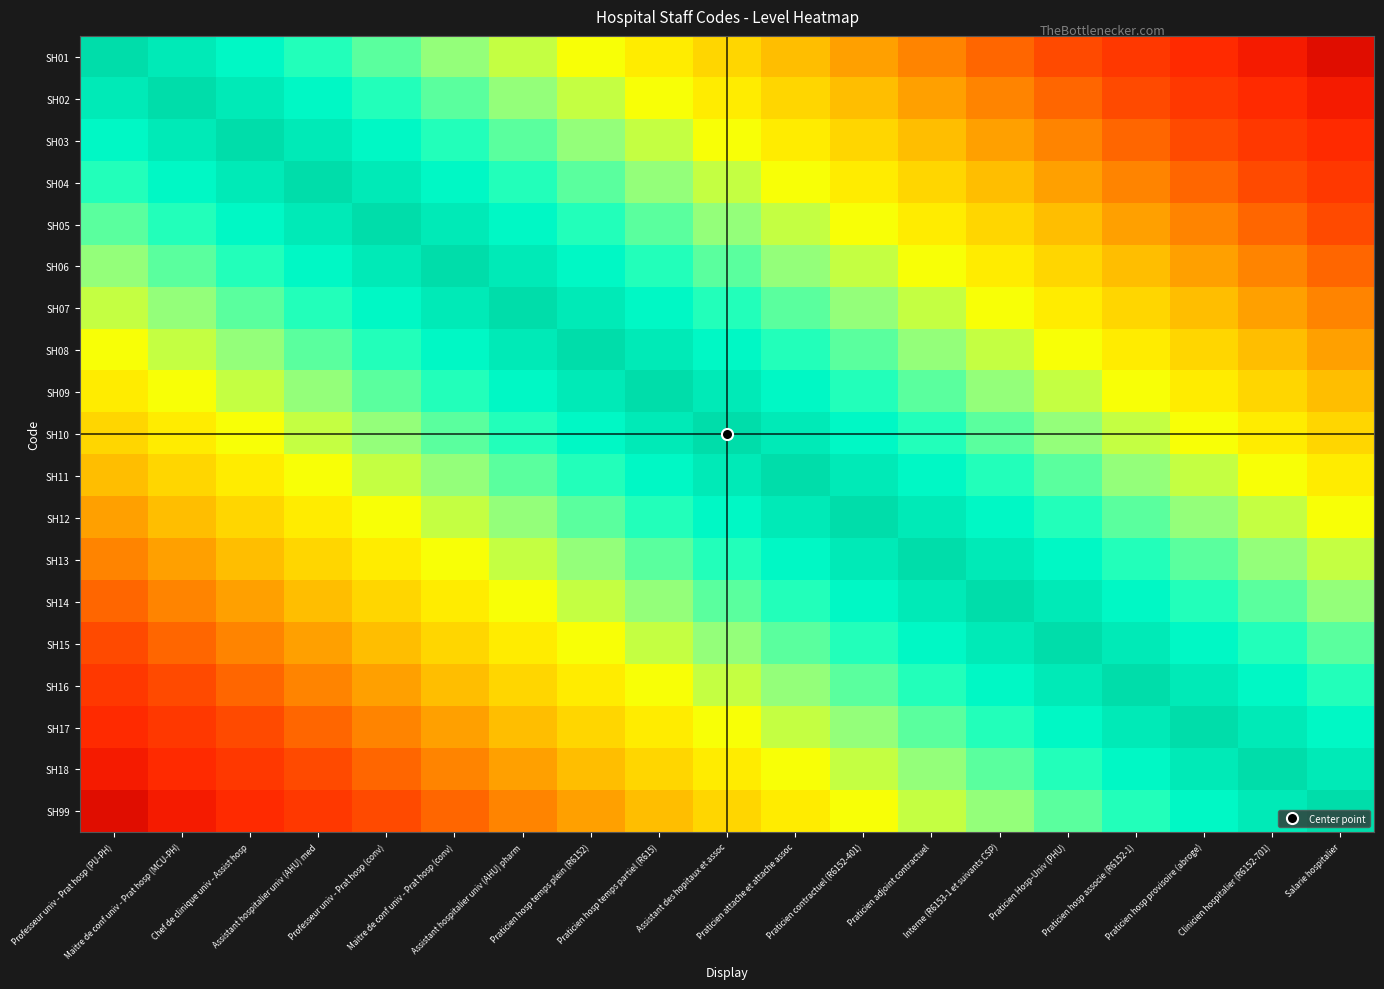

Reading left to right, extract all data points from this chart.

SH01: Professeur univ - Prat hosp (PU-PH)=1.0	Maitre de conf univ - Prat hosp (MCU-PH)=0.9	Chef de clinique univ - Assist hosp=0.9	Assistant hospitalier univ (AHU) med=0.8	Professeur univ - Prat hosp (conv)=0.8	Maitre de conf univ - Prat hosp (conv)=0.7	Assistant hospitalier univ (AHU) pharm=0.7	Praticien hosp temps plein (R6152)=0.6	Praticien hosp temps partiel (R615)=0.6	Assistant des hopitaux et assoc=0.5	Praticien attache et attache assoc=0.5	Praticien contractuel (R6152-401)=0.4	Praticien adjoint contractuel=0.4	Interne (R6153-1 et suivants CSP)=0.3	Praticien Hosp-Univ (PHU)=0.3	Praticien hosp associe (R6152-1)=0.2	Praticien hosp provisoire (abroge)=0.2	Clinicien hospitalier (R6152-701)=0.1	Salarie hospitalier=0.1
SH02: Professeur univ - Prat hosp (PU-PH)=0.9	Maitre de conf univ - Prat hosp (MCU-PH)=1.0	Chef de clinique univ - Assist hosp=0.9	Assistant hospitalier univ (AHU) med=0.9	Professeur univ - Prat hosp (conv)=0.8	Maitre de conf univ - Prat hosp (conv)=0.8	Assistant hospitalier univ (AHU) pharm=0.7	Praticien hosp temps plein (R6152)=0.7	Praticien hosp temps partiel (R615)=0.6	Assistant des hopitaux et assoc=0.6	Praticien attache et attache assoc=0.5	Praticien contractuel (R6152-401)=0.5	Praticien adjoint contractuel=0.4	Interne (R6153-1 et suivants CSP)=0.4	Praticien Hosp-Univ (PHU)=0.3	Praticien hosp associe (R6152-1)=0.3	Praticien hosp provisoire (abroge)=0.2	Clinicien hospitalier (R6152-701)=0.2	Salarie hospitalier=0.1
SH03: Professeur univ - Prat hosp (PU-PH)=0.9	Maitre de conf univ - Prat hosp (MCU-PH)=0.9	Chef de clinique univ - Assist hosp=1.0	Assistant hospitalier univ (AHU) med=0.9	Professeur univ - Prat hosp (conv)=0.9	Maitre de conf univ - Prat hosp (conv)=0.8	Assistant hospitalier univ (AHU) pharm=0.8	Praticien hosp temps plein (R6152)=0.7	Praticien hosp temps partiel (R615)=0.7	Assistant des hopitaux et assoc=0.6	Praticien attache et attache assoc=0.6	Praticien contractuel (R6152-401)=0.5	Praticien adjoint contractuel=0.5	Interne (R6153-1 et suivants CSP)=0.4	Praticien Hosp-Univ (PHU)=0.4	Praticien hosp associe (R6152-1)=0.3	Praticien hosp provisoire (abroge)=0.3	Clinicien hospitalier (R6152-701)=0.2	Salarie hospitalier=0.2
SH04: Professeur univ - Prat hosp (PU-PH)=0.8	Maitre de conf univ - Prat hosp (MCU-PH)=0.9	Chef de clinique univ - Assist hosp=0.9	Assistant hospitalier univ (AHU) med=1.0	Professeur univ - Prat hosp (conv)=0.9	Maitre de conf univ - Prat hosp (conv)=0.9	Assistant hospitalier univ (AHU) pharm=0.8	Praticien hosp temps plein (R6152)=0.8	Praticien hosp temps partiel (R615)=0.7	Assistant des hopitaux et assoc=0.7	Praticien attache et attache assoc=0.6	Praticien contractuel (R6152-401)=0.6	Praticien adjoint contractuel=0.5	Interne (R6153-1 et suivants CSP)=0.5	Praticien Hosp-Univ (PHU)=0.4	Praticien hosp associe (R6152-1)=0.4	Praticien hosp provisoire (abroge)=0.3	Clinicien hospitalier (R6152-701)=0.3	Salarie hospitalier=0.2
SH05: Professeur univ - Prat hosp (PU-PH)=0.8	Maitre de conf univ - Prat hosp (MCU-PH)=0.8	Chef de clinique univ - Assist hosp=0.9	Assistant hospitalier univ (AHU) med=0.9	Professeur univ - Prat hosp (conv)=1.0	Maitre de conf univ - Prat hosp (conv)=0.9	Assistant hospitalier univ (AHU) pharm=0.9	Praticien hosp temps plein (R6152)=0.8	Praticien hosp temps partiel (R615)=0.8	Assistant des hopitaux et assoc=0.7	Praticien attache et attache assoc=0.7	Praticien contractuel (R6152-401)=0.6	Praticien adjoint contractuel=0.6	Interne (R6153-1 et suivants CSP)=0.5	Praticien Hosp-Univ (PHU)=0.5	Praticien hosp associe (R6152-1)=0.4	Praticien hosp provisoire (abroge)=0.4	Clinicien hospitalier (R6152-701)=0.3	Salarie hospitalier=0.3
SH06: Professeur univ - Prat hosp (PU-PH)=0.7	Maitre de conf univ - Prat hosp (MCU-PH)=0.8	Chef de clinique univ - Assist hosp=0.8	Assistant hospitalier univ (AHU) med=0.9	Professeur univ - Prat hosp (conv)=0.9	Maitre de conf univ - Prat hosp (conv)=1.0	Assistant hospitalier univ (AHU) pharm=0.9	Praticien hosp temps plein (R6152)=0.9	Praticien hosp temps partiel (R615)=0.8	Assistant des hopitaux et assoc=0.8	Praticien attache et attache assoc=0.7	Praticien contractuel (R6152-401)=0.7	Praticien adjoint contractuel=0.6	Interne (R6153-1 et suivants CSP)=0.6	Praticien Hosp-Univ (PHU)=0.5	Praticien hosp associe (R6152-1)=0.5	Praticien hosp provisoire (abroge)=0.4	Clinicien hospitalier (R6152-701)=0.4	Salarie hospitalier=0.3
SH07: Professeur univ - Prat hosp (PU-PH)=0.7	Maitre de conf univ - Prat hosp (MCU-PH)=0.7	Chef de clinique univ - Assist hosp=0.8	Assistant hospitalier univ (AHU) med=0.8	Professeur univ - Prat hosp (conv)=0.9	Maitre de conf univ - Prat hosp (conv)=0.9	Assistant hospitalier univ (AHU) pharm=1.0	Praticien hosp temps plein (R6152)=0.9	Praticien hosp temps partiel (R615)=0.9	Assistant des hopitaux et assoc=0.8	Praticien attache et attache assoc=0.8	Praticien contractuel (R6152-401)=0.7	Praticien adjoint contractuel=0.7	Interne (R6153-1 et suivants CSP)=0.6	Praticien Hosp-Univ (PHU)=0.6	Praticien hosp associe (R6152-1)=0.5	Praticien hosp provisoire (abroge)=0.5	Clinicien hospitalier (R6152-701)=0.4	Salarie hospitalier=0.4
SH08: Professeur univ - Prat hosp (PU-PH)=0.6	Maitre de conf univ - Prat hosp (MCU-PH)=0.7	Chef de clinique univ - Assist hosp=0.7	Assistant hospitalier univ (AHU) med=0.8	Professeur univ - Prat hosp (conv)=0.8	Maitre de conf univ - Prat hosp (conv)=0.9	Assistant hospitalier univ (AHU) pharm=0.9	Praticien hosp temps plein (R6152)=1.0	Praticien hosp temps partiel (R615)=0.9	Assistant des hopitaux et assoc=0.9	Praticien attache et attache assoc=0.8	Praticien contractuel (R6152-401)=0.8	Praticien adjoint contractuel=0.7	Interne (R6153-1 et suivants CSP)=0.7	Praticien Hosp-Univ (PHU)=0.6	Praticien hosp associe (R6152-1)=0.6	Praticien hosp provisoire (abroge)=0.5	Clinicien hospitalier (R6152-701)=0.5	Salarie hospitalier=0.4
SH09: Professeur univ - Prat hosp (PU-PH)=0.6	Maitre de conf univ - Prat hosp (MCU-PH)=0.6	Chef de clinique univ - Assist hosp=0.7	Assistant hospitalier univ (AHU) med=0.7	Professeur univ - Prat hosp (conv)=0.8	Maitre de conf univ - Prat hosp (conv)=0.8	Assistant hospitalier univ (AHU) pharm=0.9	Praticien hosp temps plein (R6152)=0.9	Praticien hosp temps partiel (R615)=1.0	Assistant des hopitaux et assoc=0.9	Praticien attache et attache assoc=0.9	Praticien contractuel (R6152-401)=0.8	Praticien adjoint contractuel=0.8	Interne (R6153-1 et suivants CSP)=0.7	Praticien Hosp-Univ (PHU)=0.7	Praticien hosp associe (R6152-1)=0.6	Praticien hosp provisoire (abroge)=0.6	Clinicien hospitalier (R6152-701)=0.5	Salarie hospitalier=0.5
SH10: Professeur univ - Prat hosp (PU-PH)=0.5	Maitre de conf univ - Prat hosp (MCU-PH)=0.6	Chef de clinique univ - Assist hosp=0.6	Assistant hospitalier univ (AHU) med=0.7	Professeur univ - Prat hosp (conv)=0.7	Maitre de conf univ - Prat hosp (conv)=0.8	Assistant hospitalier univ (AHU) pharm=0.8	Praticien hosp temps plein (R6152)=0.9	Praticien hosp temps partiel (R615)=0.9	Assistant des hopitaux et assoc=1.0	Praticien attache et attache assoc=0.9	Praticien contractuel (R6152-401)=0.9	Praticien adjoint contractuel=0.8	Interne (R6153-1 et suivants CSP)=0.8	Praticien Hosp-Univ (PHU)=0.7	Praticien hosp associe (R6152-1)=0.7	Praticien hosp provisoire (abroge)=0.6	Clinicien hospitalier (R6152-701)=0.6	Salarie hospitalier=0.5
SH11: Professeur univ - Prat hosp (PU-PH)=0.5	Maitre de conf univ - Prat hosp (MCU-PH)=0.5	Chef de clinique univ - Assist hosp=0.6	Assistant hospitalier univ (AHU) med=0.6	Professeur univ - Prat hosp (conv)=0.7	Maitre de conf univ - Prat hosp (conv)=0.7	Assistant hospitalier univ (AHU) pharm=0.8	Praticien hosp temps plein (R6152)=0.8	Praticien hosp temps partiel (R615)=0.9	Assistant des hopitaux et assoc=0.9	Praticien attache et attache assoc=1.0	Praticien contractuel (R6152-401)=0.9	Praticien adjoint contractuel=0.9	Interne (R6153-1 et suivants CSP)=0.8	Praticien Hosp-Univ (PHU)=0.8	Praticien hosp associe (R6152-1)=0.7	Praticien hosp provisoire (abroge)=0.7	Clinicien hospitalier (R6152-701)=0.6	Salarie hospitalier=0.6
SH12: Professeur univ - Prat hosp (PU-PH)=0.4	Maitre de conf univ - Prat hosp (MCU-PH)=0.5	Chef de clinique univ - Assist hosp=0.5	Assistant hospitalier univ (AHU) med=0.6	Professeur univ - Prat hosp (conv)=0.6	Maitre de conf univ - Prat hosp (conv)=0.7	Assistant hospitalier univ (AHU) pharm=0.7	Praticien hosp temps plein (R6152)=0.8	Praticien hosp temps partiel (R615)=0.8	Assistant des hopitaux et assoc=0.9	Praticien attache et attache assoc=0.9	Praticien contractuel (R6152-401)=1.0	Praticien adjoint contractuel=0.9	Interne (R6153-1 et suivants CSP)=0.9	Praticien Hosp-Univ (PHU)=0.8	Praticien hosp associe (R6152-1)=0.8	Praticien hosp provisoire (abroge)=0.7	Clinicien hospitalier (R6152-701)=0.7	Salarie hospitalier=0.6
SH13: Professeur univ - Prat hosp (PU-PH)=0.4	Maitre de conf univ - Prat hosp (MCU-PH)=0.4	Chef de clinique univ - Assist hosp=0.5	Assistant hospitalier univ (AHU) med=0.5	Professeur univ - Prat hosp (conv)=0.6	Maitre de conf univ - Prat hosp (conv)=0.6	Assistant hospitalier univ (AHU) pharm=0.7	Praticien hosp temps plein (R6152)=0.7	Praticien hosp temps partiel (R615)=0.8	Assistant des hopitaux et assoc=0.8	Praticien attache et attache assoc=0.9	Praticien contractuel (R6152-401)=0.9	Praticien adjoint contractuel=1.0	Interne (R6153-1 et suivants CSP)=0.9	Praticien Hosp-Univ (PHU)=0.9	Praticien hosp associe (R6152-1)=0.8	Praticien hosp provisoire (abroge)=0.8	Clinicien hospitalier (R6152-701)=0.7	Salarie hospitalier=0.7
SH14: Professeur univ - Prat hosp (PU-PH)=0.3	Maitre de conf univ - Prat hosp (MCU-PH)=0.4	Chef de clinique univ - Assist hosp=0.4	Assistant hospitalier univ (AHU) med=0.5	Professeur univ - Prat hosp (conv)=0.5	Maitre de conf univ - Prat hosp (conv)=0.6	Assistant hospitalier univ (AHU) pharm=0.6	Praticien hosp temps plein (R6152)=0.7	Praticien hosp temps partiel (R615)=0.7	Assistant des hopitaux et assoc=0.8	Praticien attache et attache assoc=0.8	Praticien contractuel (R6152-401)=0.9	Praticien adjoint contractuel=0.9	Interne (R6153-1 et suivants CSP)=1.0	Praticien Hosp-Univ (PHU)=0.9	Praticien hosp associe (R6152-1)=0.9	Praticien hosp provisoire (abroge)=0.8	Clinicien hospitalier (R6152-701)=0.8	Salarie hospitalier=0.7
SH15: Professeur univ - Prat hosp (PU-PH)=0.3	Maitre de conf univ - Prat hosp (MCU-PH)=0.3	Chef de clinique univ - Assist hosp=0.4	Assistant hospitalier univ (AHU) med=0.4	Professeur univ - Prat hosp (conv)=0.5	Maitre de conf univ - Prat hosp (conv)=0.5	Assistant hospitalier univ (AHU) pharm=0.6	Praticien hosp temps plein (R6152)=0.6	Praticien hosp temps partiel (R615)=0.7	Assistant des hopitaux et assoc=0.7	Praticien attache et attache assoc=0.8	Praticien contractuel (R6152-401)=0.8	Praticien adjoint contractuel=0.9	Interne (R6153-1 et suivants CSP)=0.9	Praticien Hosp-Univ (PHU)=1.0	Praticien hosp associe (R6152-1)=0.9	Praticien hosp provisoire (abroge)=0.9	Clinicien hospitalier (R6152-701)=0.8	Salarie hospitalier=0.8
SH16: Professeur univ - Prat hosp (PU-PH)=0.2	Maitre de conf univ - Prat hosp (MCU-PH)=0.3	Chef de clinique univ - Assist hosp=0.3	Assistant hospitalier univ (AHU) med=0.4	Professeur univ - Prat hosp (conv)=0.4	Maitre de conf univ - Prat hosp (conv)=0.5	Assistant hospitalier univ (AHU) pharm=0.5	Praticien hosp temps plein (R6152)=0.6	Praticien hosp temps partiel (R615)=0.6	Assistant des hopitaux et assoc=0.7	Praticien attache et attache assoc=0.7	Praticien contractuel (R6152-401)=0.8	Praticien adjoint contractuel=0.8	Interne (R6153-1 et suivants CSP)=0.9	Praticien Hosp-Univ (PHU)=0.9	Praticien hosp associe (R6152-1)=1.0	Praticien hosp provisoire (abroge)=0.9	Clinicien hospitalier (R6152-701)=0.9	Salarie hospitalier=0.8
SH17: Professeur univ - Prat hosp (PU-PH)=0.2	Maitre de conf univ - Prat hosp (MCU-PH)=0.2	Chef de clinique univ - Assist hosp=0.3	Assistant hospitalier univ (AHU) med=0.3	Professeur univ - Prat hosp (conv)=0.4	Maitre de conf univ - Prat hosp (conv)=0.4	Assistant hospitalier univ (AHU) pharm=0.5	Praticien hosp temps plein (R6152)=0.5	Praticien hosp temps partiel (R615)=0.6	Assistant des hopitaux et assoc=0.6	Praticien attache et attache assoc=0.7	Praticien contractuel (R6152-401)=0.7	Praticien adjoint contractuel=0.8	Interne (R6153-1 et suivants CSP)=0.8	Praticien Hosp-Univ (PHU)=0.9	Praticien hosp associe (R6152-1)=0.9	Praticien hosp provisoire (abroge)=1.0	Clinicien hospitalier (R6152-701)=0.9	Salarie hospitalier=0.9
SH18: Professeur univ - Prat hosp (PU-PH)=0.1	Maitre de conf univ - Prat hosp (MCU-PH)=0.2	Chef de clinique univ - Assist hosp=0.2	Assistant hospitalier univ (AHU) med=0.3	Professeur univ - Prat hosp (conv)=0.3	Maitre de conf univ - Prat hosp (conv)=0.4	Assistant hospitalier univ (AHU) pharm=0.4	Praticien hosp temps plein (R6152)=0.5	Praticien hosp temps partiel (R615)=0.5	Assistant des hopitaux et assoc=0.6	Praticien attache et attache assoc=0.6	Praticien contractuel (R6152-401)=0.7	Praticien adjoint contractuel=0.7	Interne (R6153-1 et suivants CSP)=0.8	Praticien Hosp-Univ (PHU)=0.8	Praticien hosp associe (R6152-1)=0.9	Praticien hosp provisoire (abroge)=0.9	Clinicien hospitalier (R6152-701)=1.0	Salarie hospitalier=0.9
SH99: Professeur univ - Prat hosp (PU-PH)=0.1	Maitre de conf univ - Prat hosp (MCU-PH)=0.1	Chef de clinique univ - Assist hosp=0.2	Assistant hospitalier univ (AHU) med=0.2	Professeur univ - Prat hosp (conv)=0.3	Maitre de conf univ - Prat hosp (conv)=0.3	Assistant hospitalier univ (AHU) pharm=0.4	Praticien hosp temps plein (R6152)=0.4	Praticien hosp temps partiel (R615)=0.5	Assistant des hopitaux et assoc=0.5	Praticien attache et attache assoc=0.6	Praticien contractuel (R6152-401)=0.6	Praticien adjoint contractuel=0.7	Interne (R6153-1 et suivants CSP)=0.7	Praticien Hosp-Univ (PHU)=0.8	Praticien hosp associe (R6152-1)=0.8	Praticien hosp provisoire (abroge)=0.9	Clinicien hospitalier (R6152-701)=0.9	Salarie hospitalier=1.0